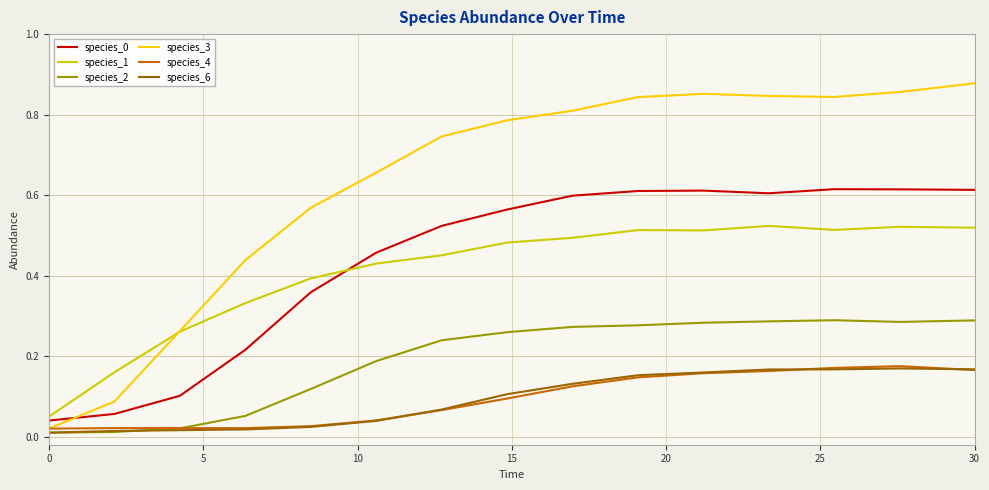

How many lines are shown in the chart?

6